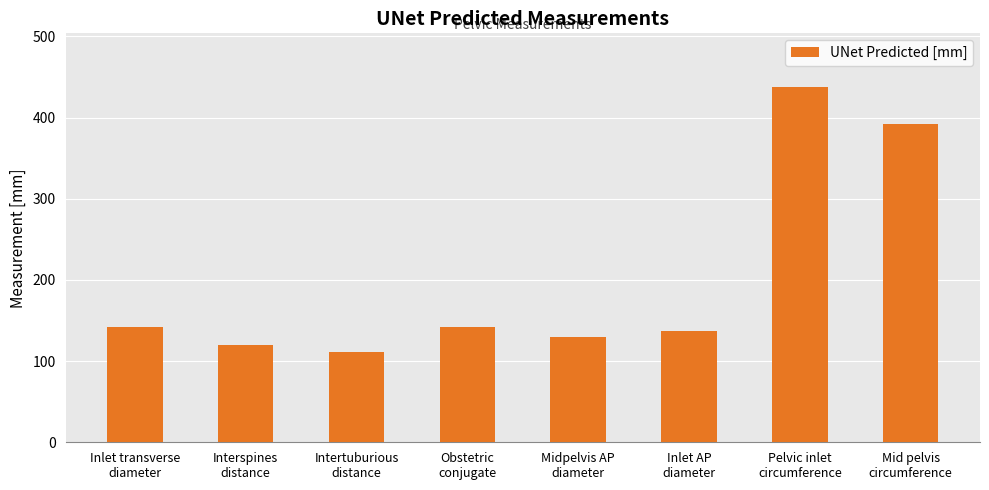

What is the difference between the second highest and second lowest values?

272.2